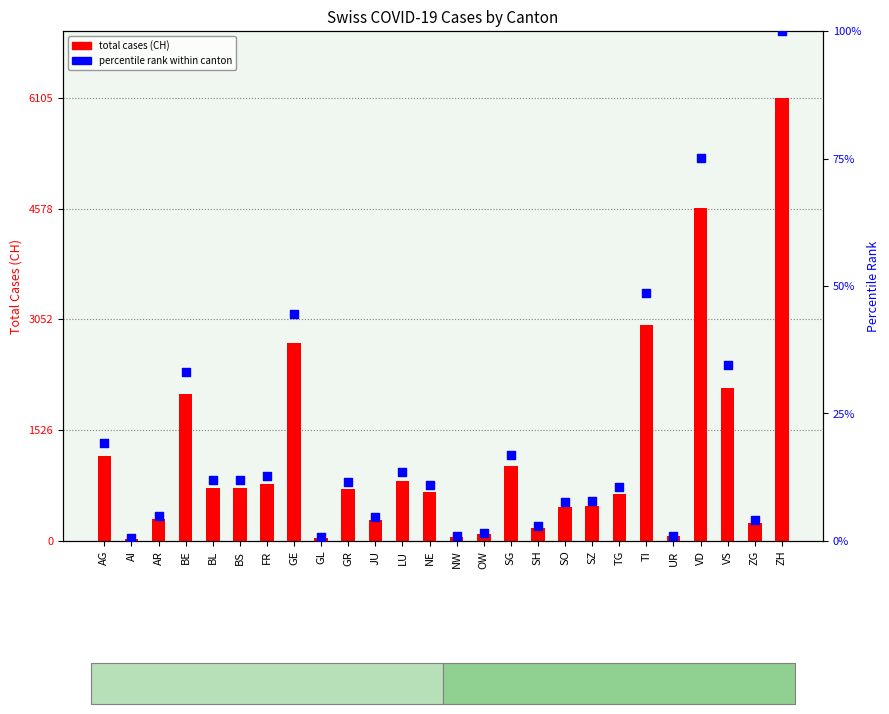

At which category is the sum across all series the highest?

ZH